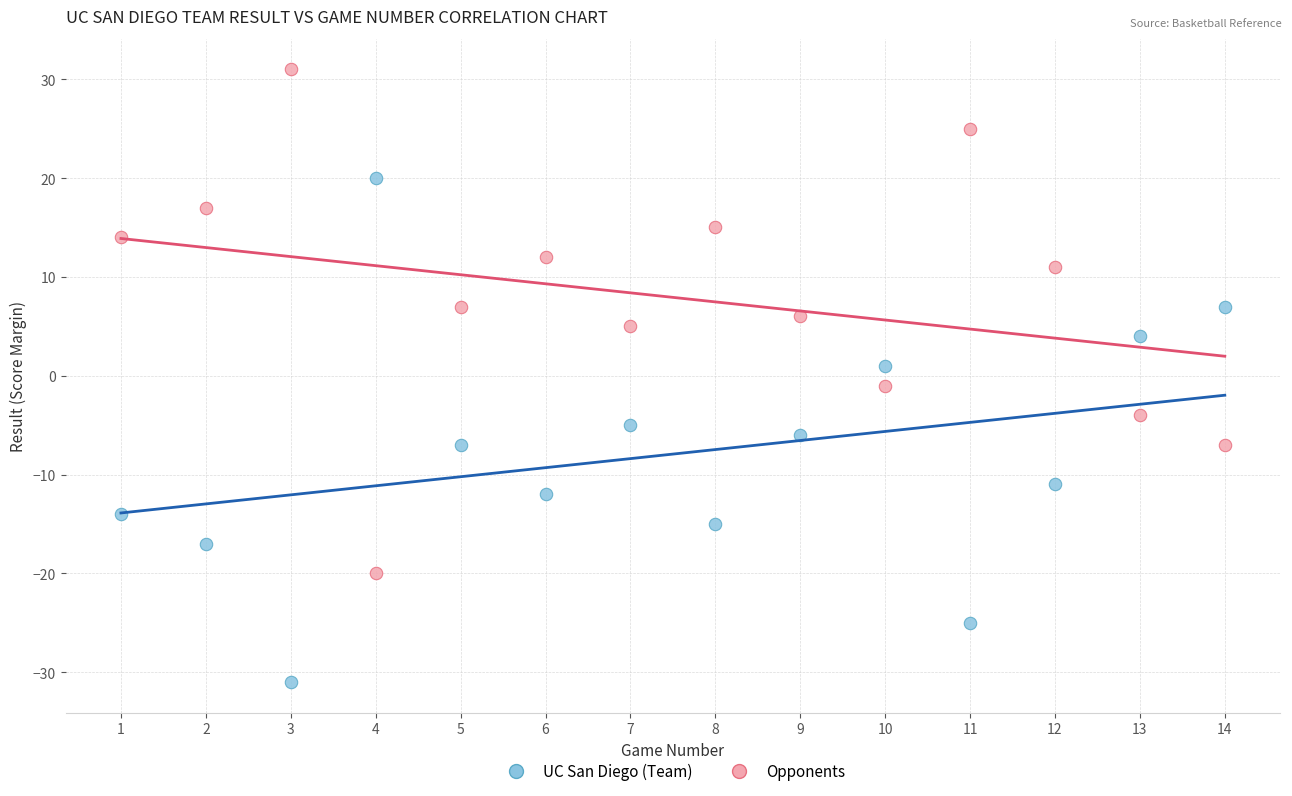

Across all data points, what is the range of Y values (max minus min)?

62